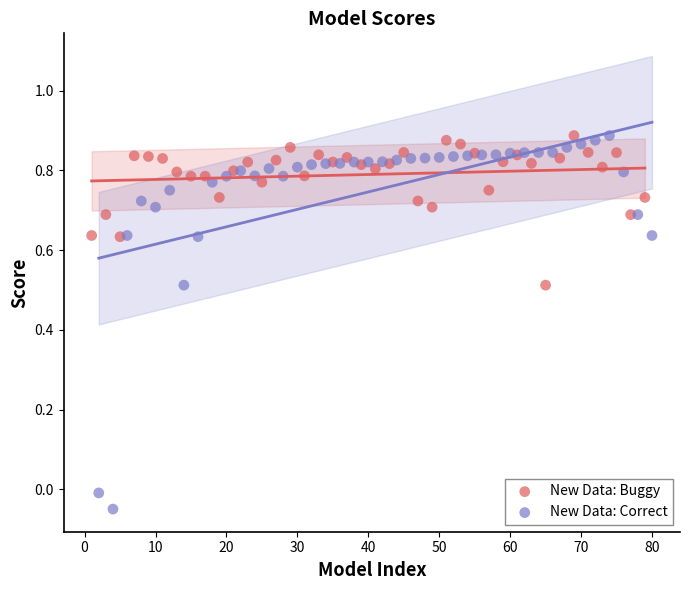

Which series has the widest spread of Y values?

New Data: Correct